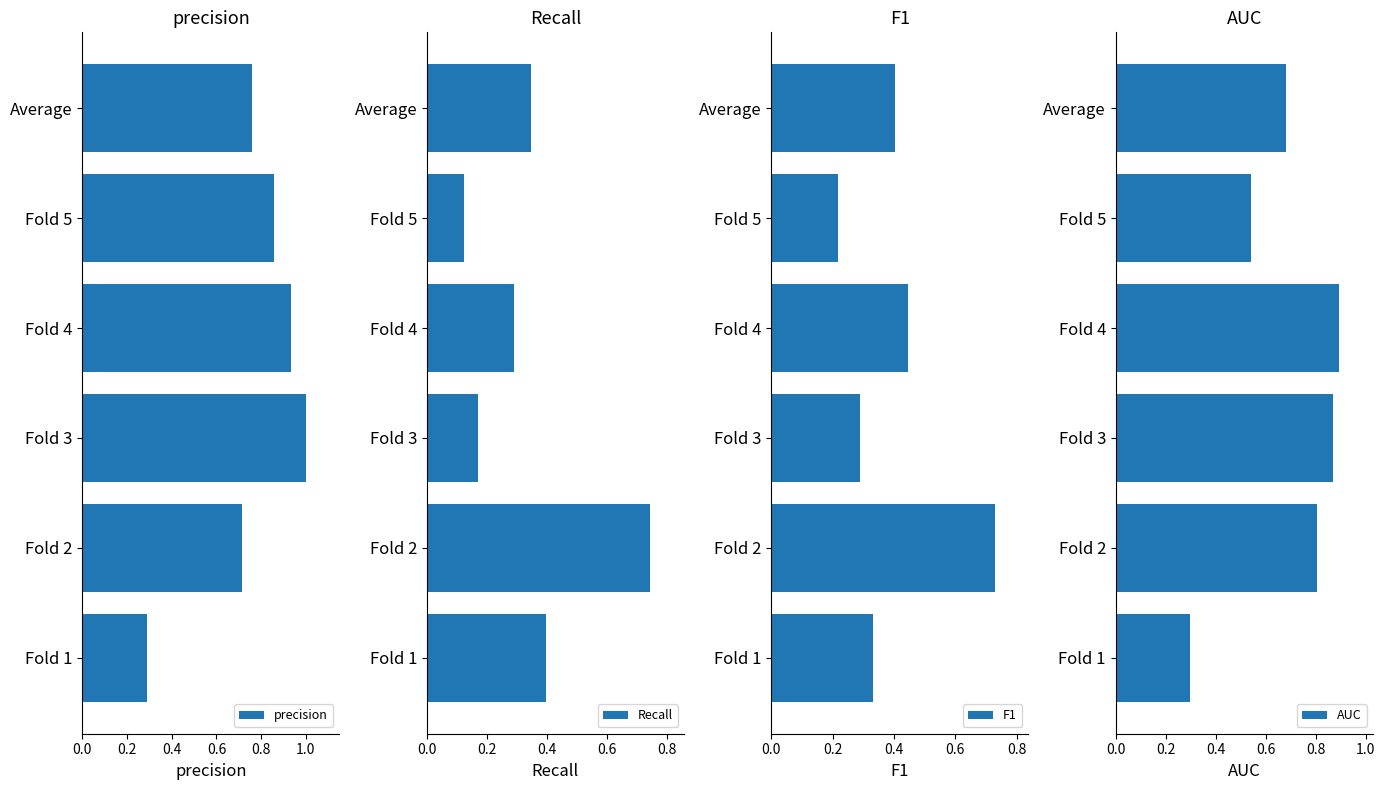

Does the chart contain stacked bars?

No